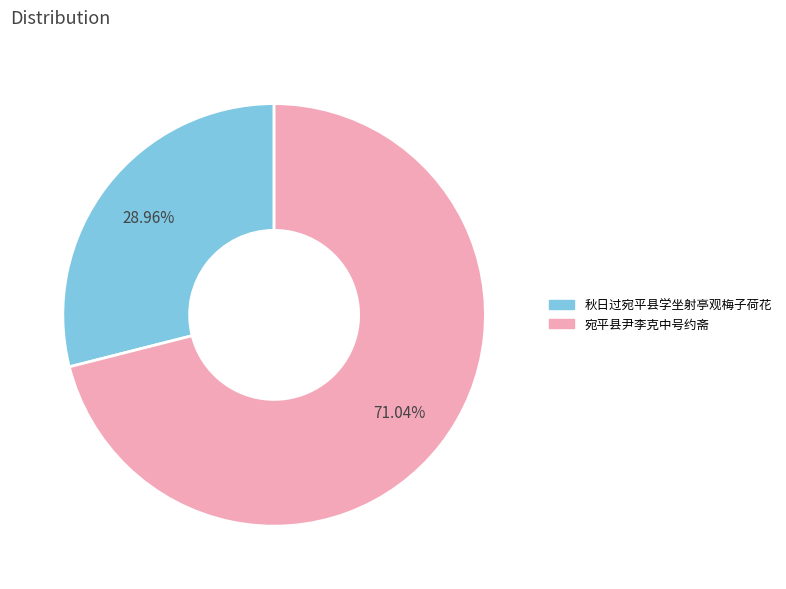

Is it true that 秋日过宛平县学坐射亭观梅子荷花 is 29% of the pie?

True